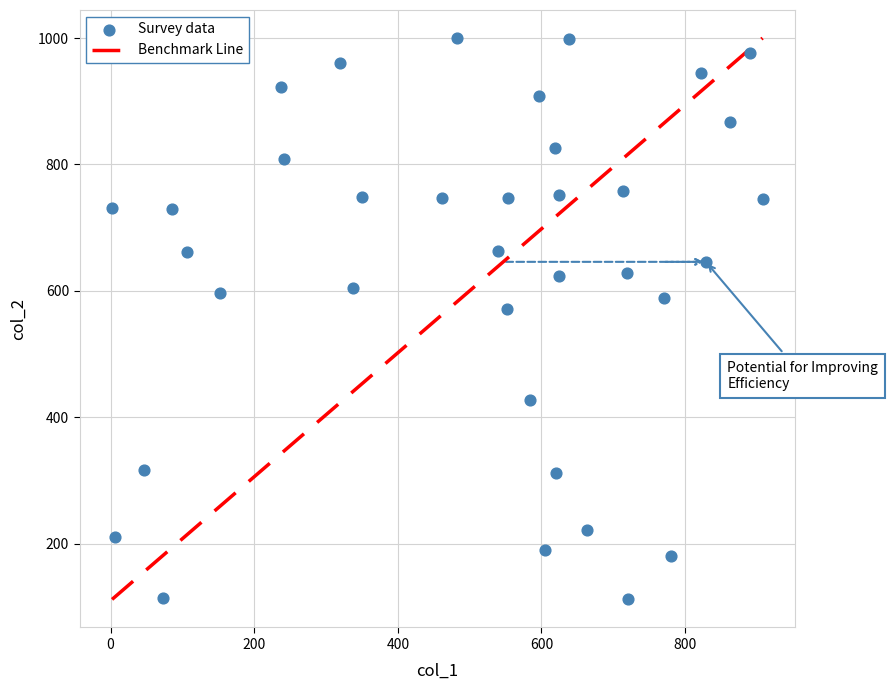

What is the range of X values (max minus min)?

906